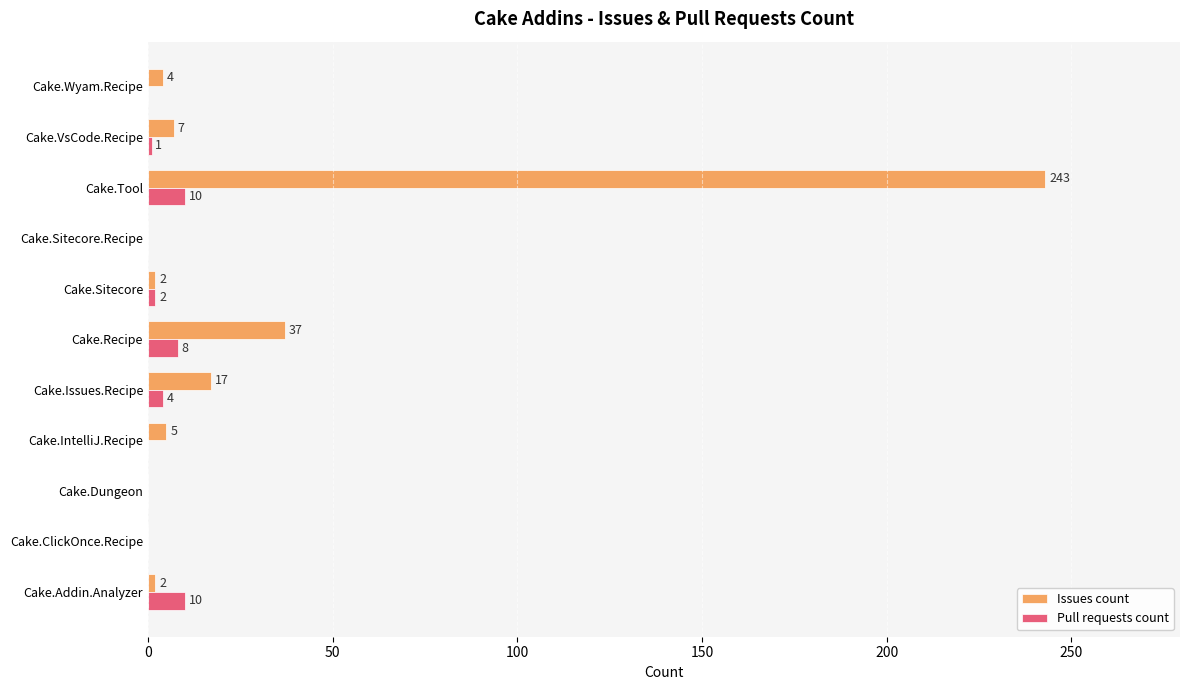

Between Cake.Issues.Recipe and Cake.Sitecore.Recipe, which series saw the biggest shift?

Issues count